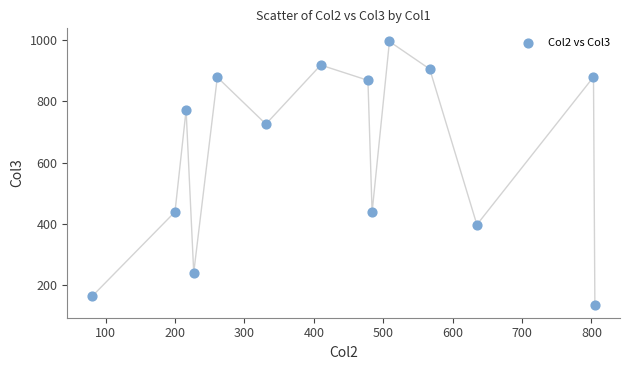

What is the range of X values (max minus min)?

724